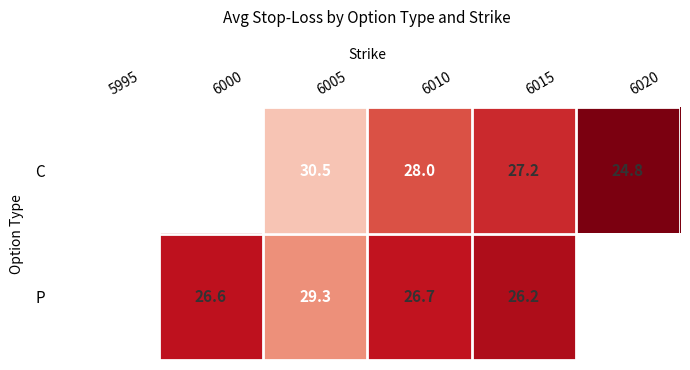

Which series changed the most between 6005 and 6010?

P